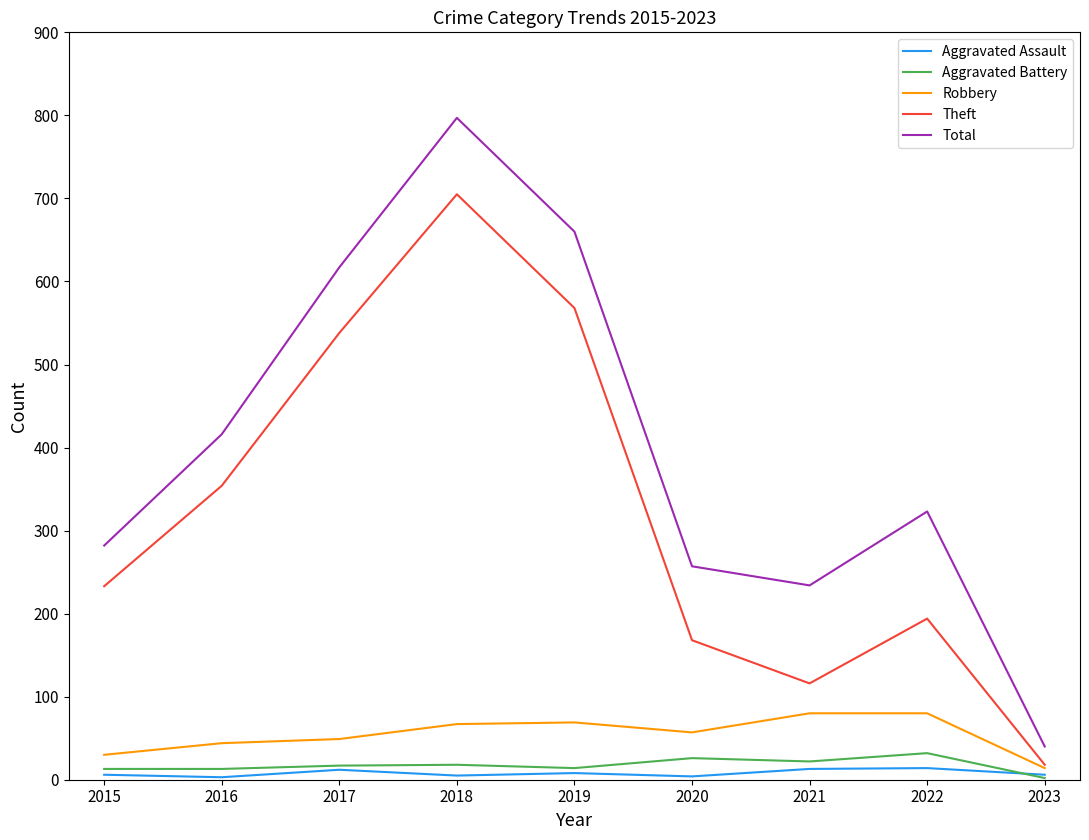

Which category has the highest value in the Total series?

2018